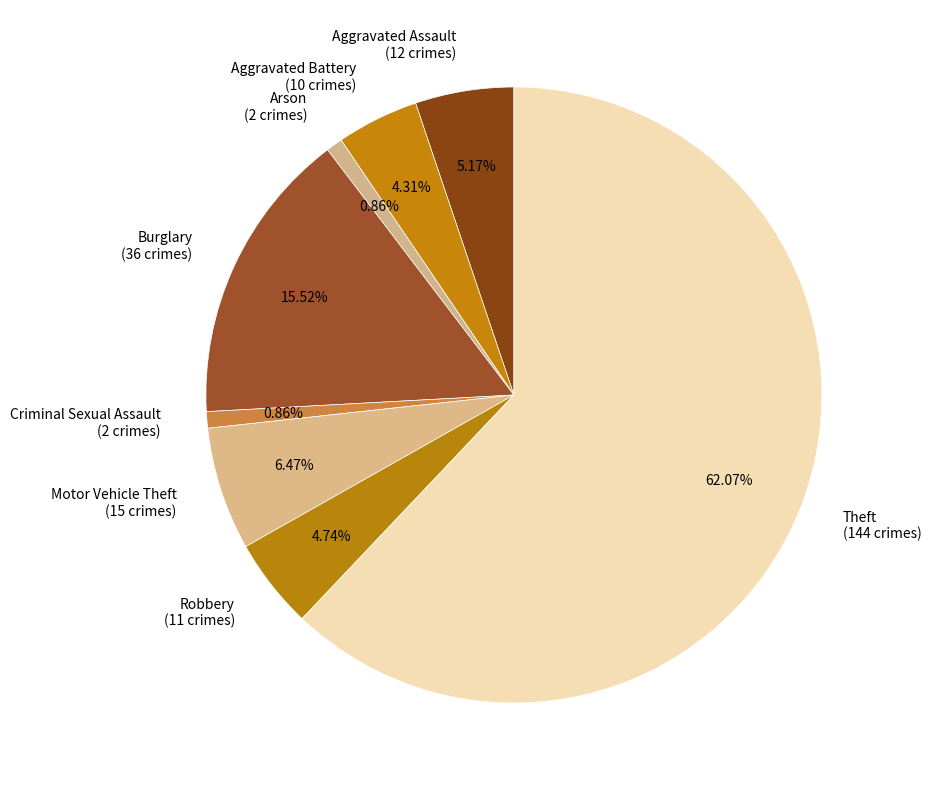

Is there a majority slice in this chart?

Yes